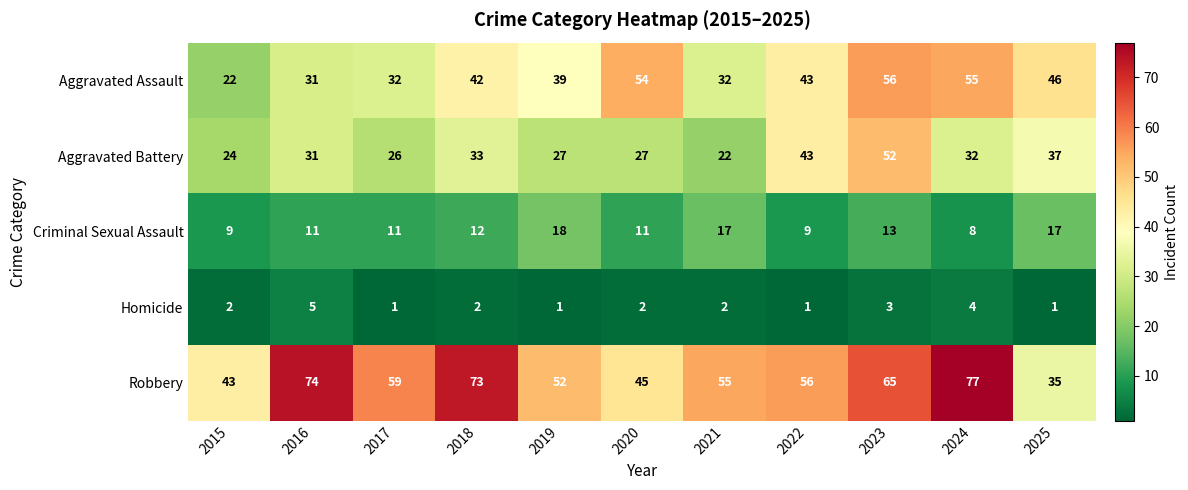

The value of Robbery at 2021 is 55. True or false?

True